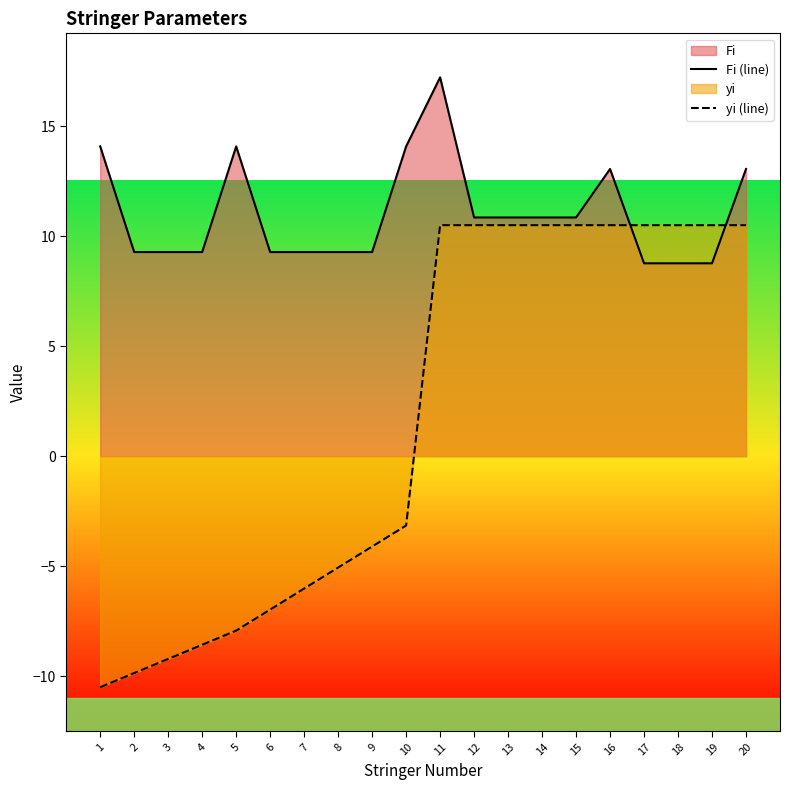

How many times do Fi (line) and yi (line) cross each other?

2